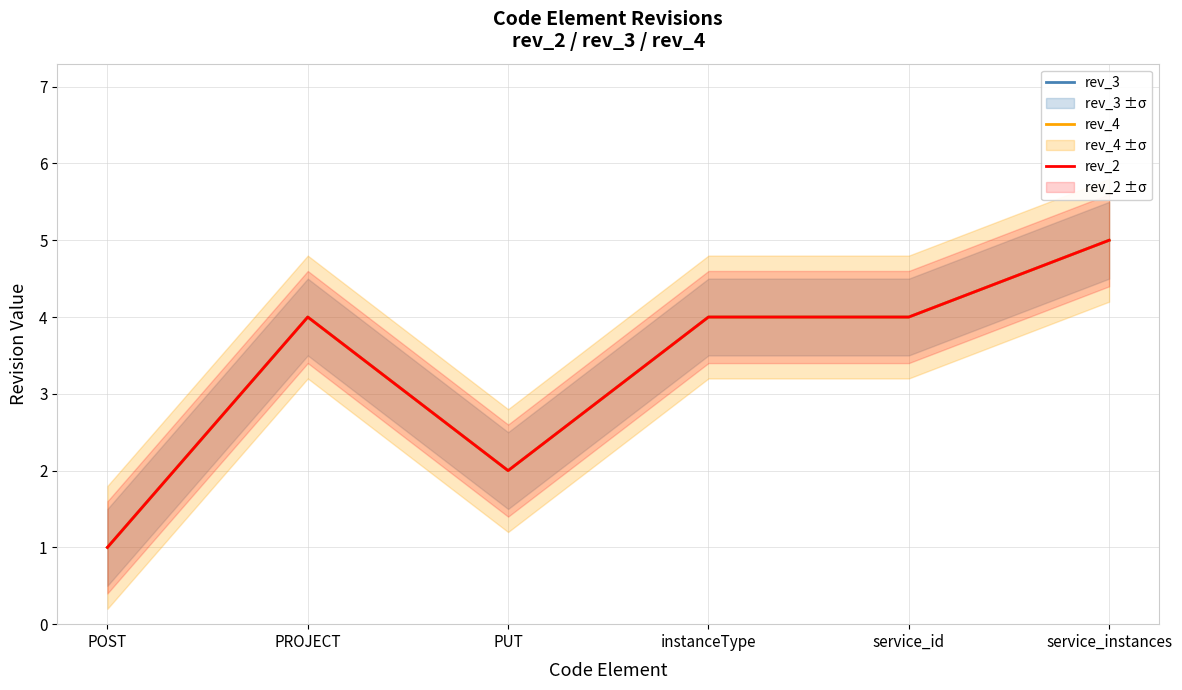

True or false: rev_2 has a value of 3 at PUT.

False